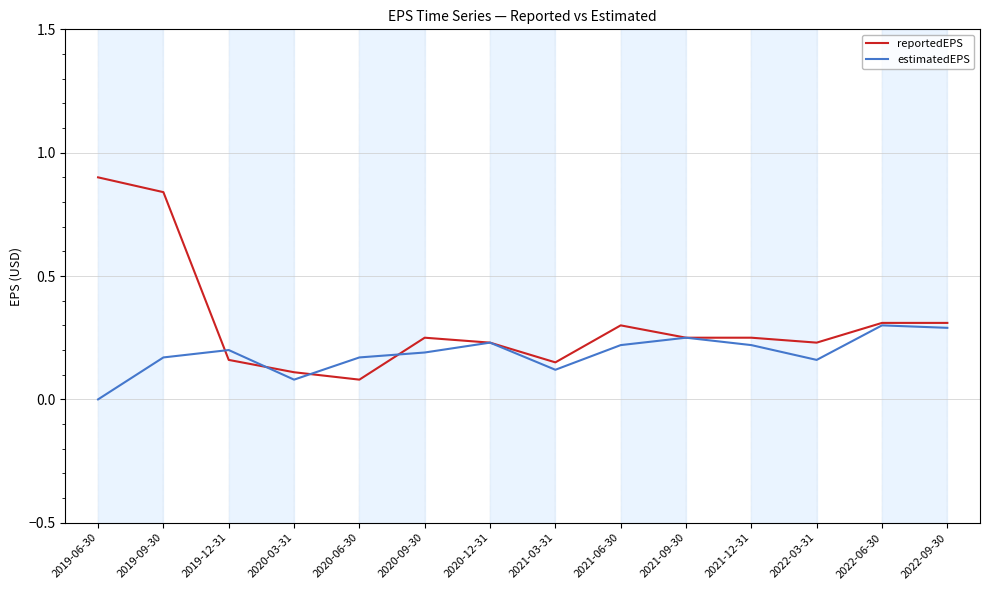

Is the value of reportedEPS at 2020-03-31 greater than the value of estimatedEPS at 2022-09-30?

No